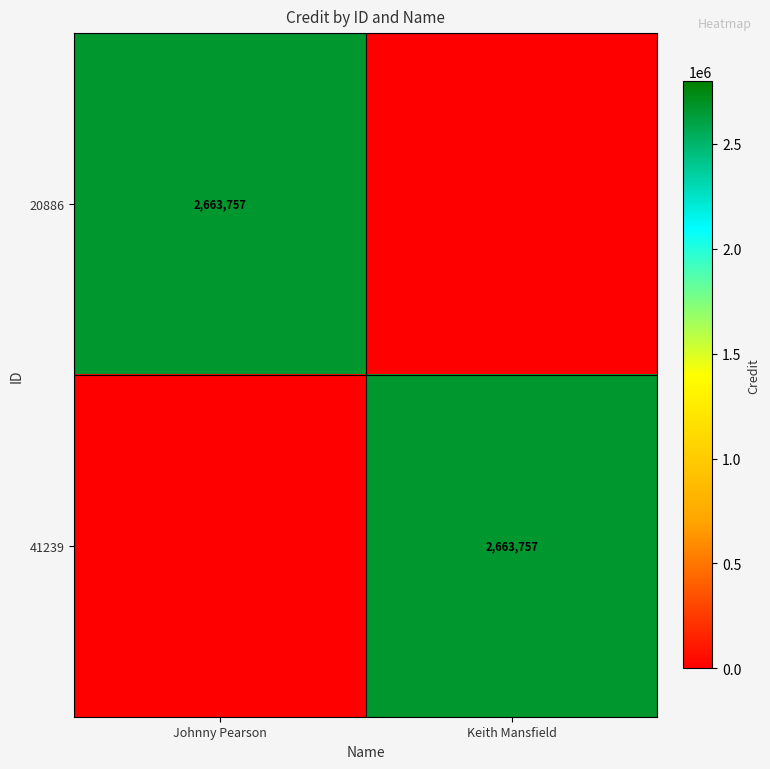

The 20886 series shows 4385746 at Johnny Pearson. True or false?

False